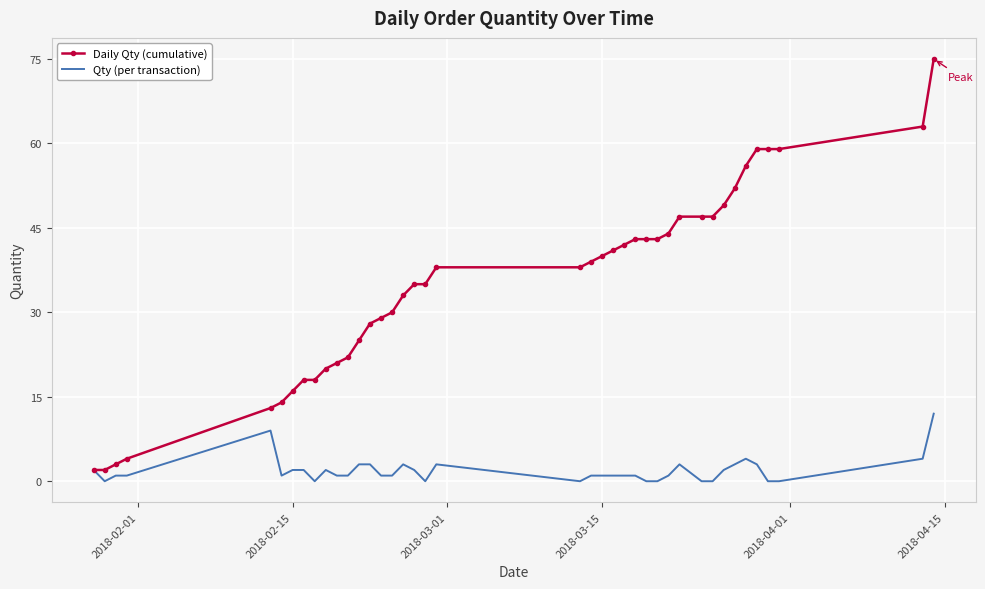

Which series has the largest total across all categories?

Daily Qty (cumulative)